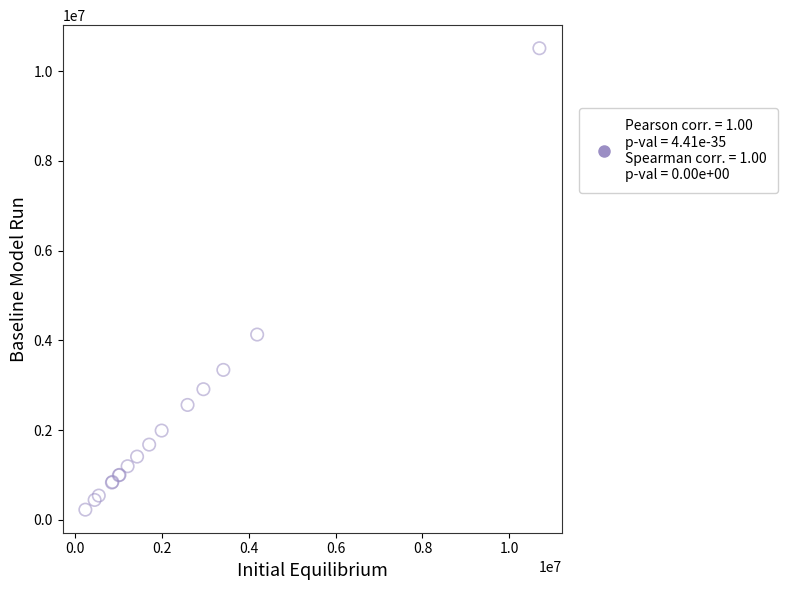

What Y value in the scatter plot is closest to 5368336?

4129223.5